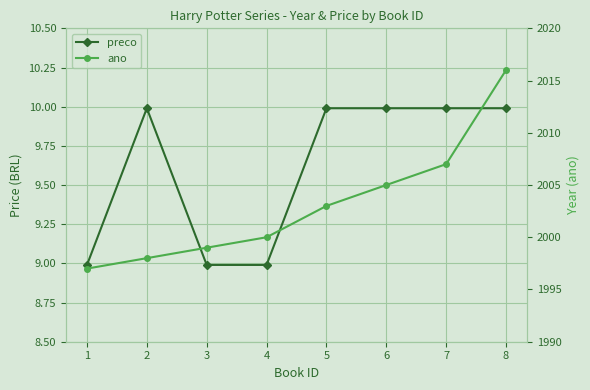

At which category does preco reach its first local peak?

2